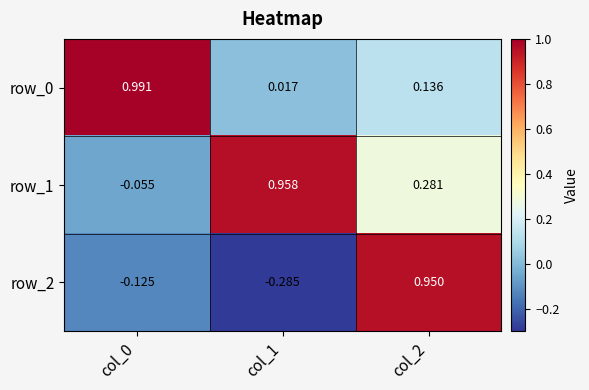

Is the value of row_0 at col_1 greater than the value of row_1 at col_0?

Yes